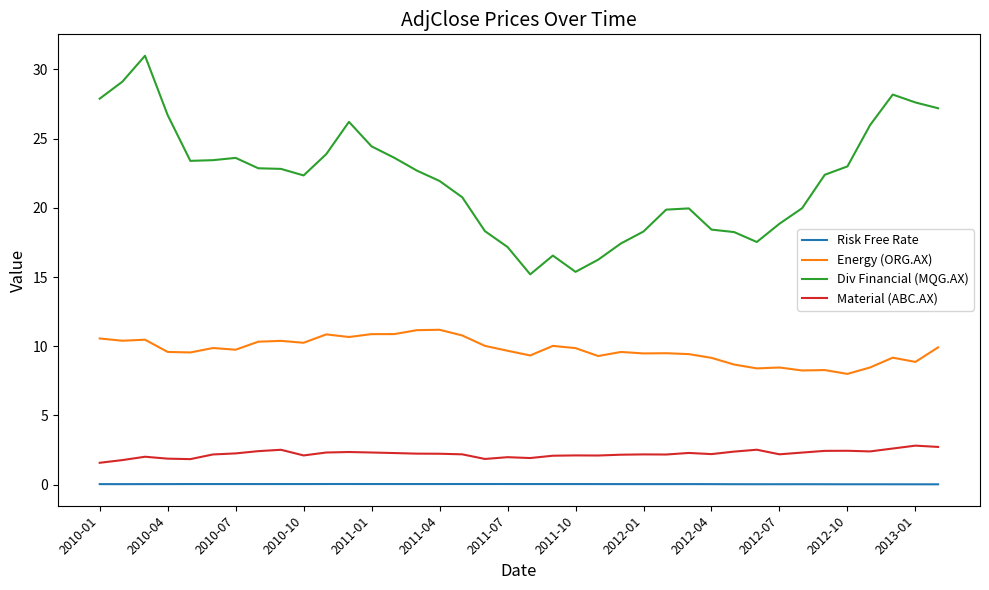

What is the difference between the maximum and minimum values in the Energy (ORG.AX) series?

3.2